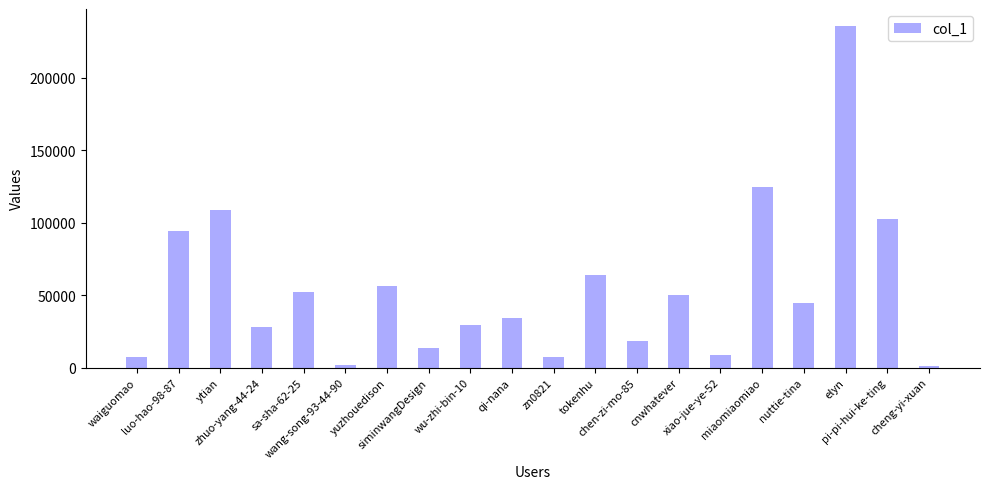

What is the maximum value shown in the chart?

235561